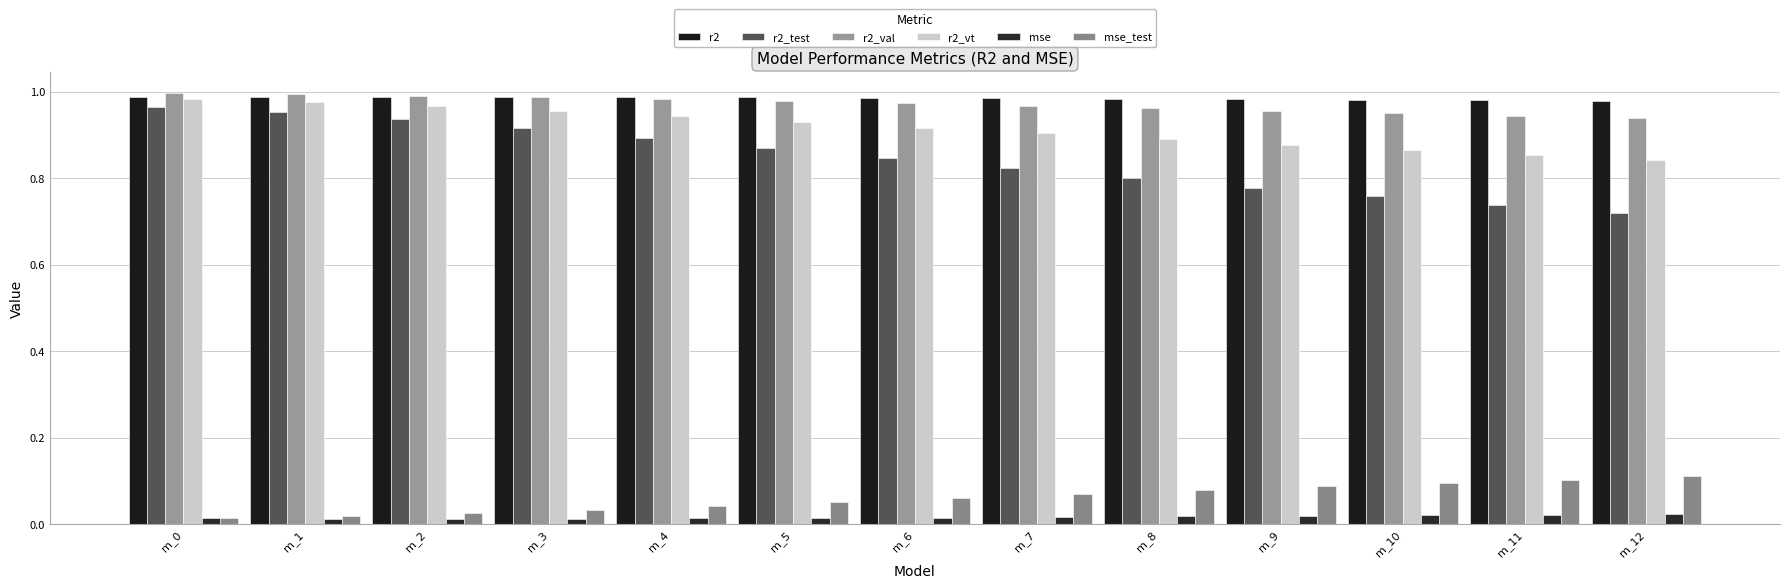

Rank the series by their maximum value, from highest to lowest.

r2_val, r2, r2_vt, r2_test, mse_test, mse